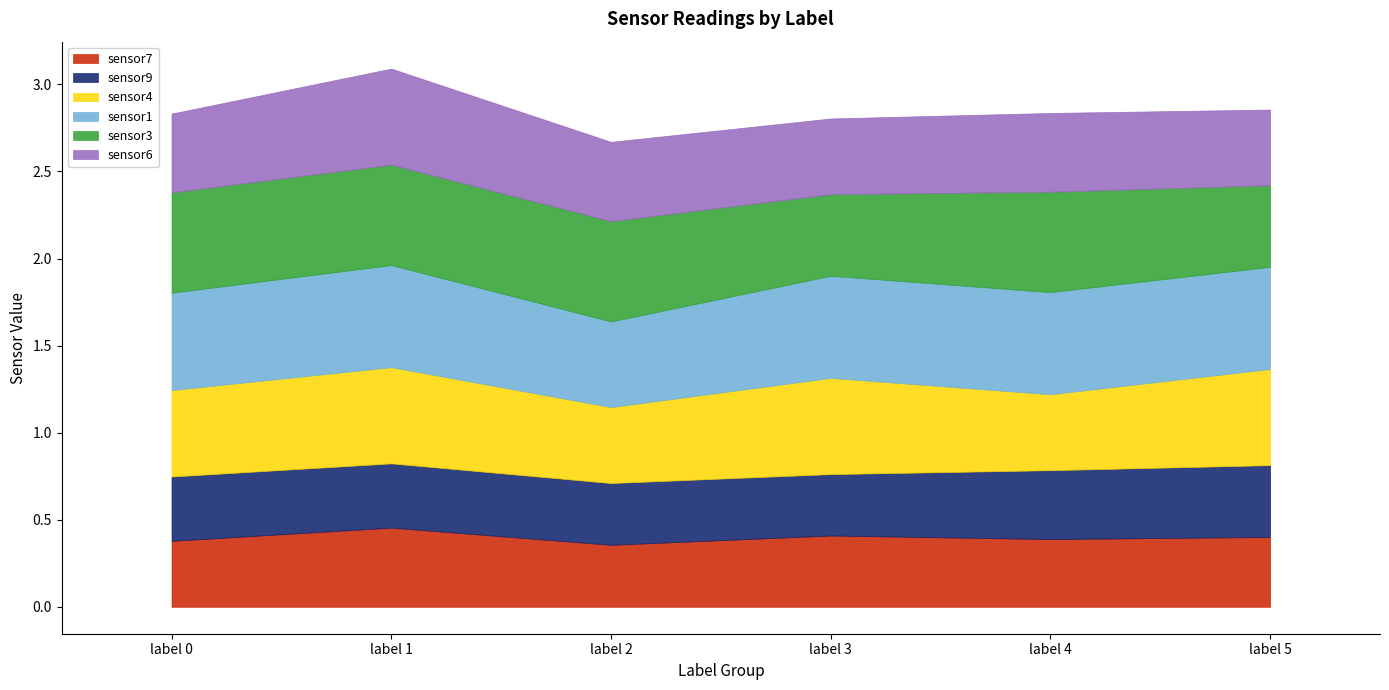

What is the sum of the sensor3 values at 2 and 1?

1.2